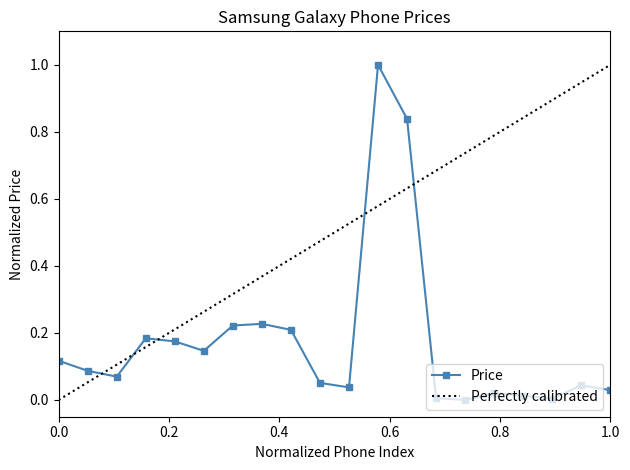

What is the highest value of the Price series?

1.0